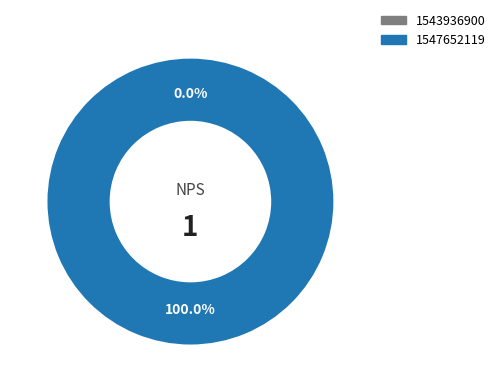

To the nearest percent, what portion does 1547652119 represent?

100%